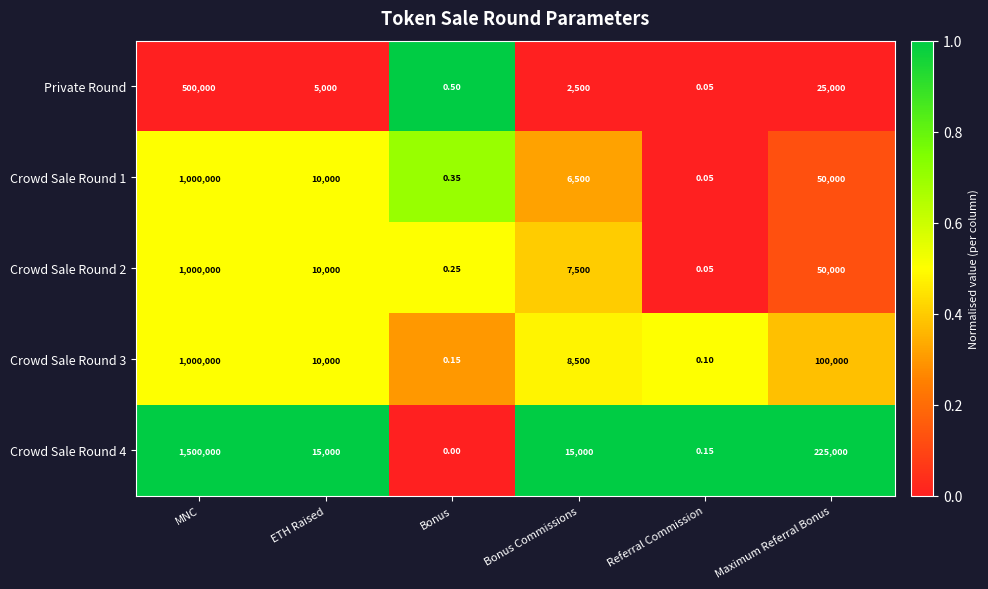

How many distinct data groups are displayed?

5